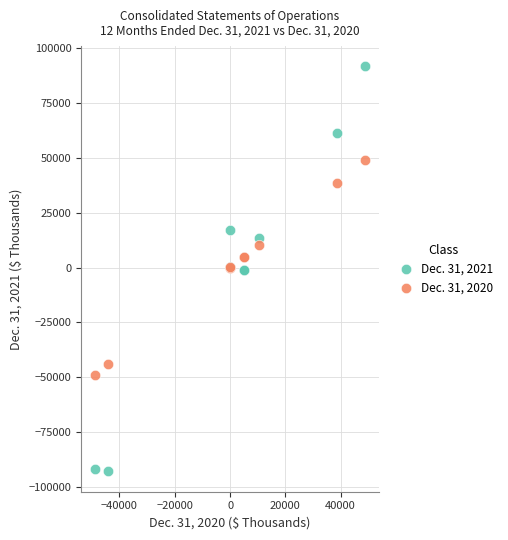

Which series contains the lowest Y value?

Dec. 31, 2021